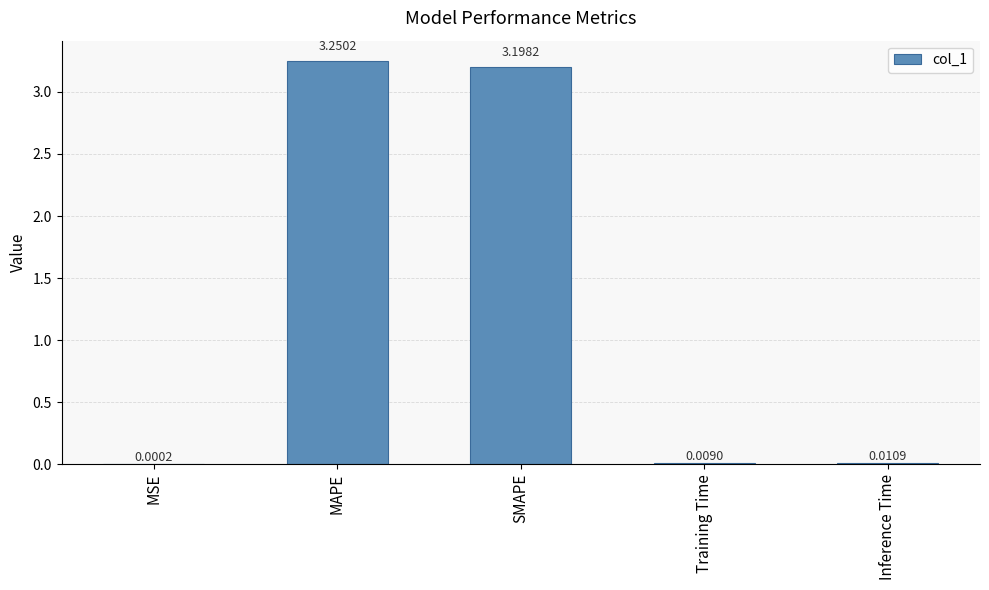

Approximately how many times larger is the value at SMAPE compared to MAPE?

1.0